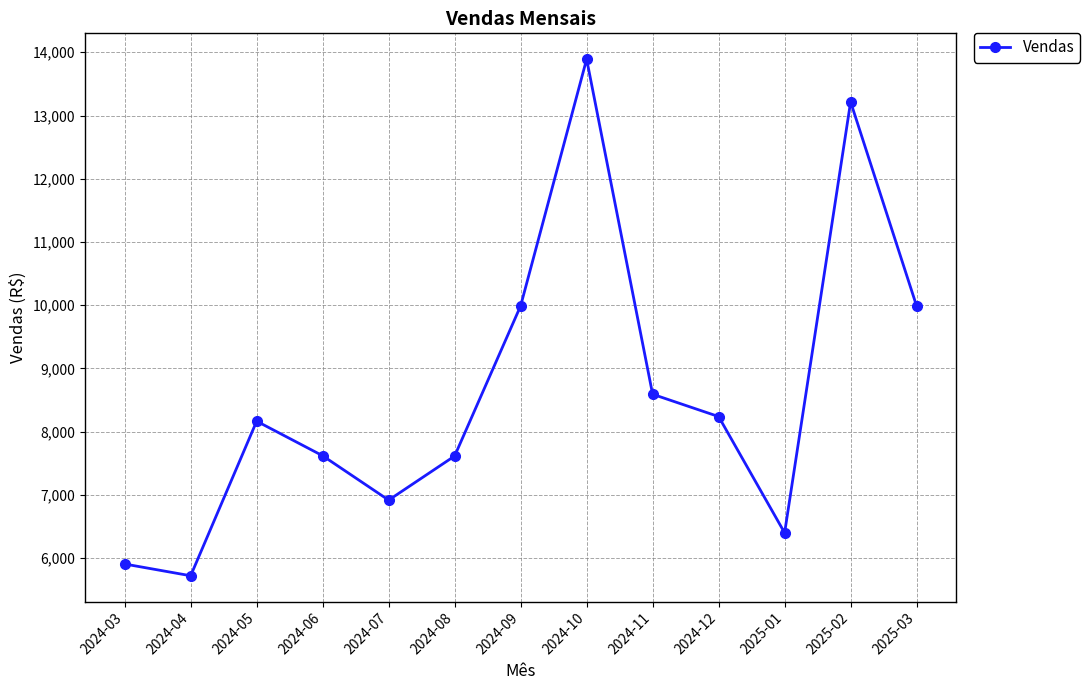

At which category does the data reach its first local peak?

2024-05